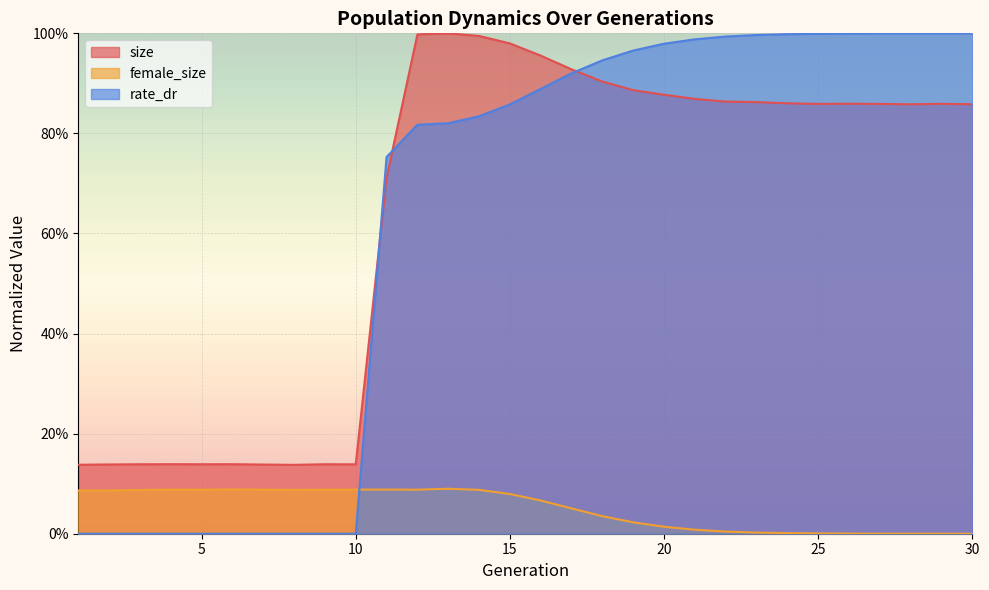

Count the number of data series in this chart.

3